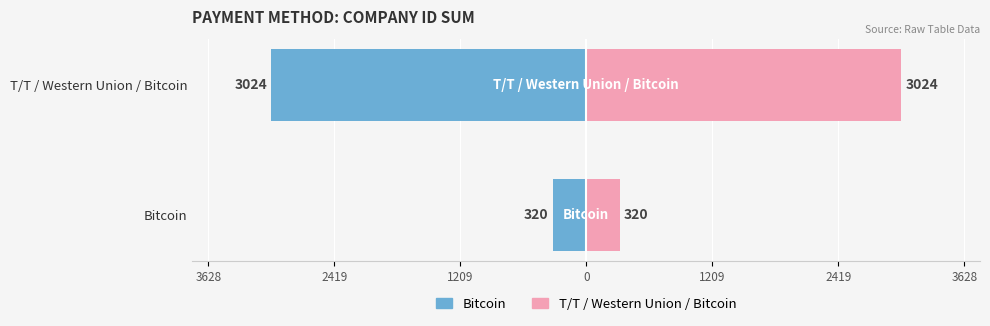

How many data points in Bitcoin (sum IDs) are less than -320?

1